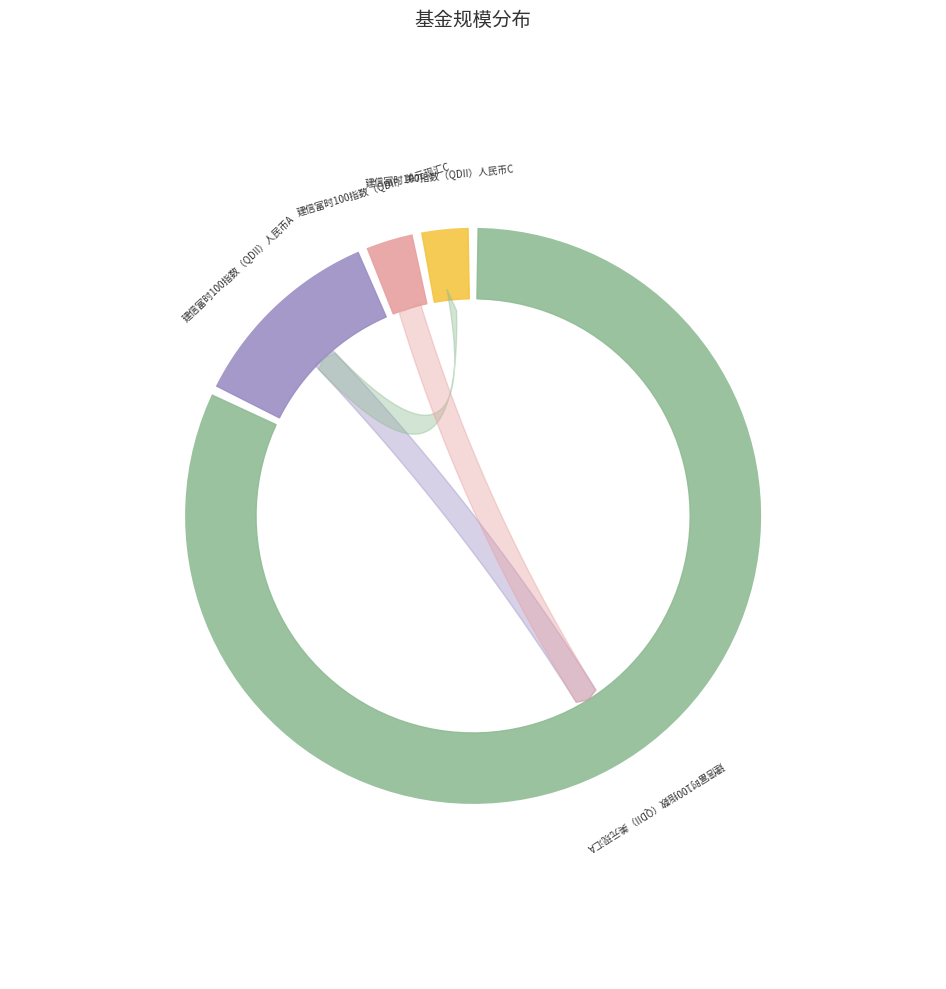

To the nearest percent, what percentage of the pie is 建信富时100指数（QDII）美元现汇C?

3%